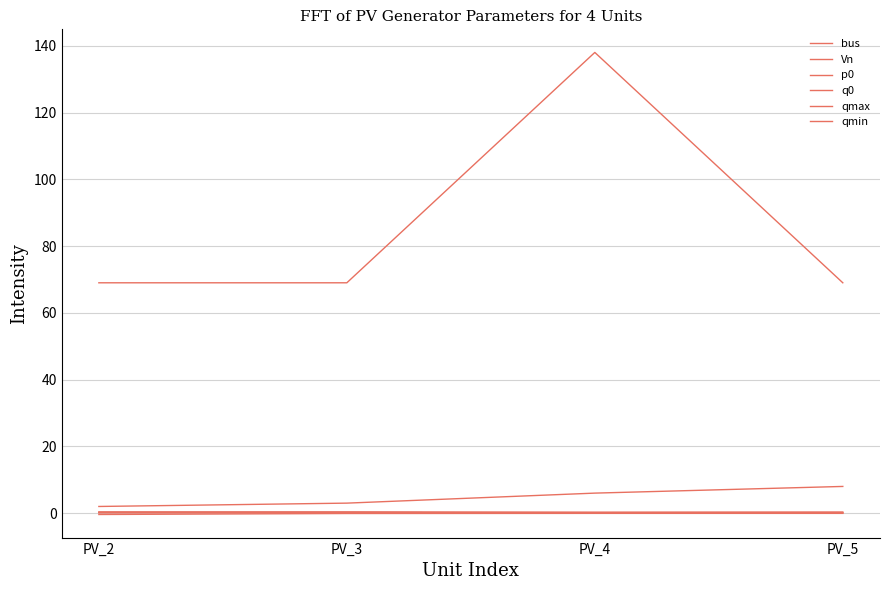

Which has a higher value, PV_4 or PV_2?

PV_4